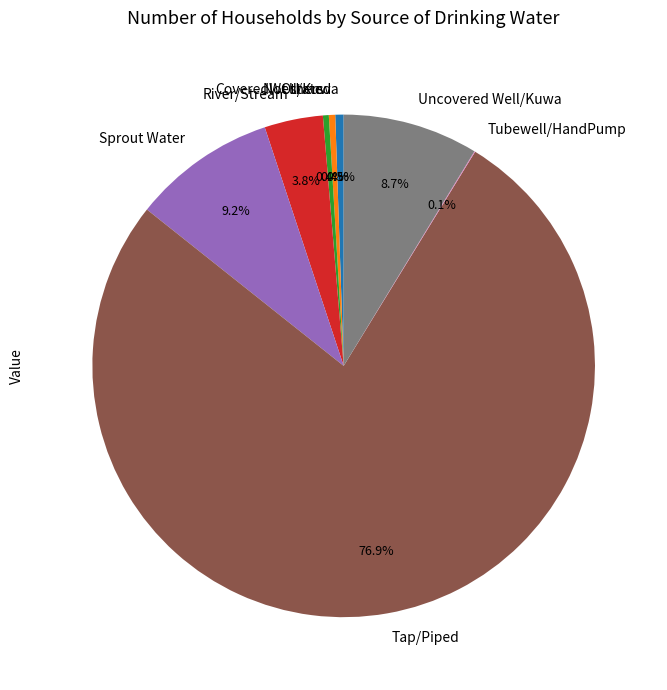

To the nearest percent, what is the average slice percentage?

12%